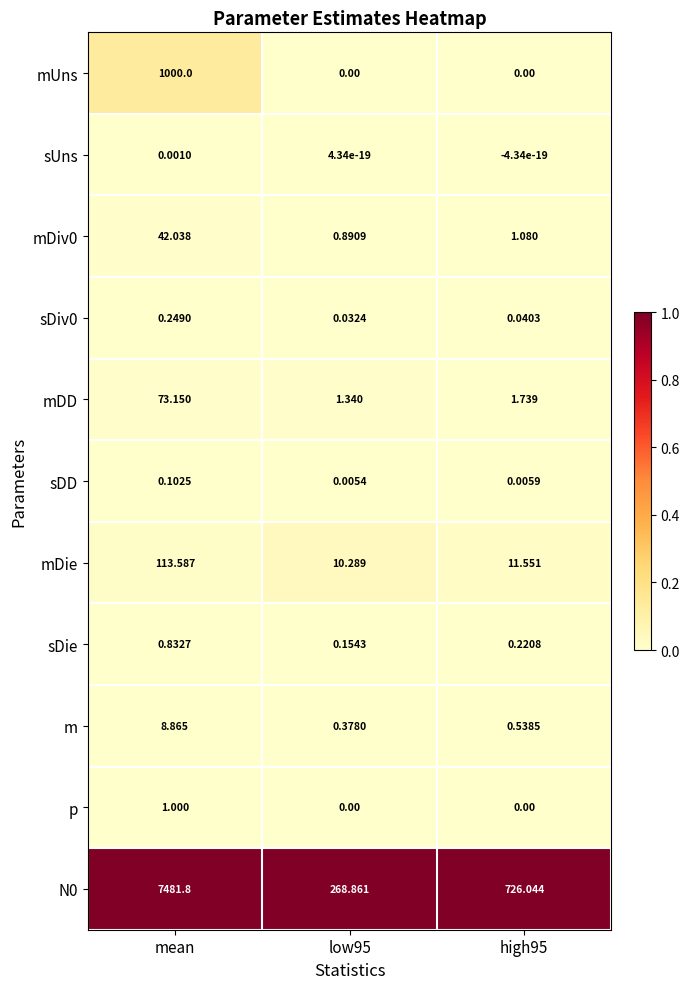

How many categories are shown in the chart?

3